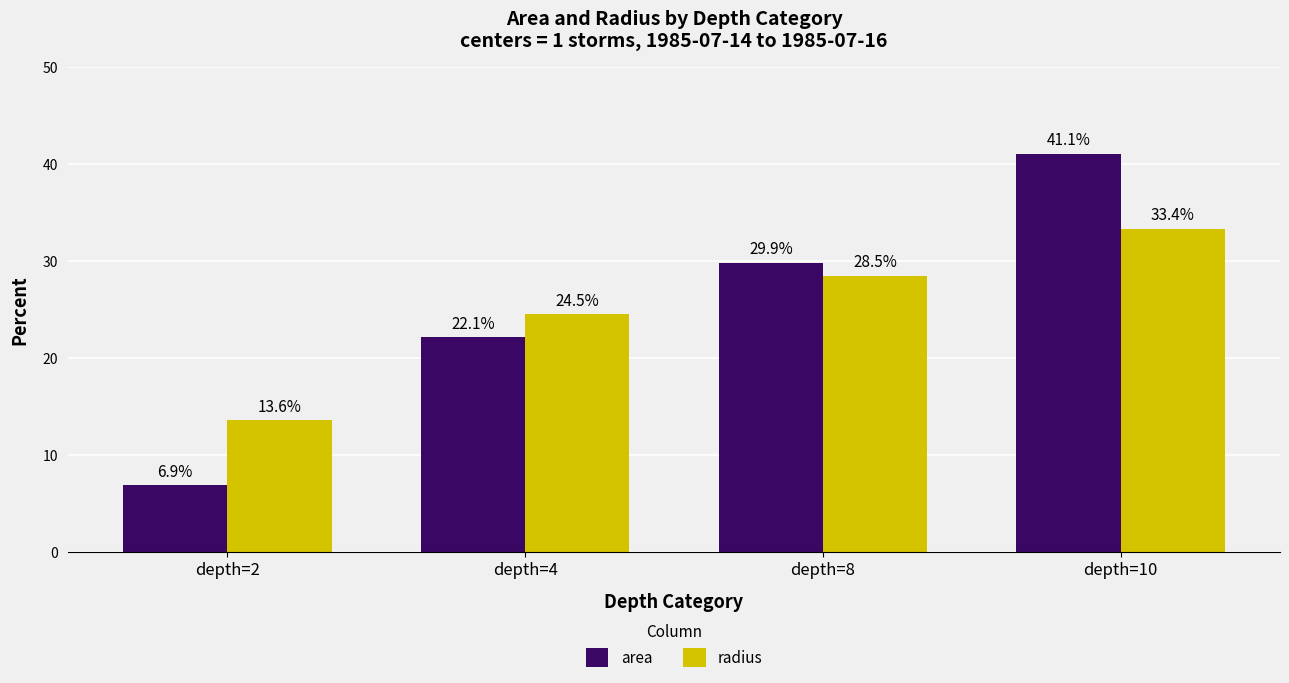

Are the bars horizontal?

No